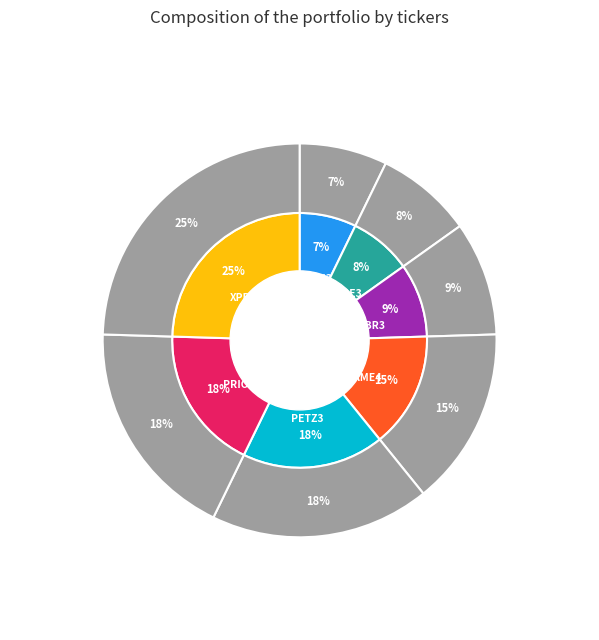

Count the number of slices in the pie.

7